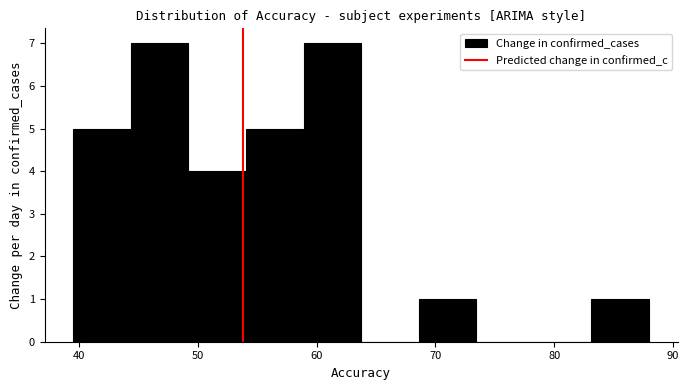

Reading left to right, transcribe this chart: for each bar, give the range it covers on the x-axis and its height. Neither the bar edges nor the heights are printed on the chart, so give them approximately, as read against the axes.

40 to 44: 5
44 to 49: 7
49 to 54: 4
54 to 59: 5
59 to 64: 7
64 to 69: 0
69 to 73: 1
73 to 78: 0
78 to 83: 0
83 to 88: 1